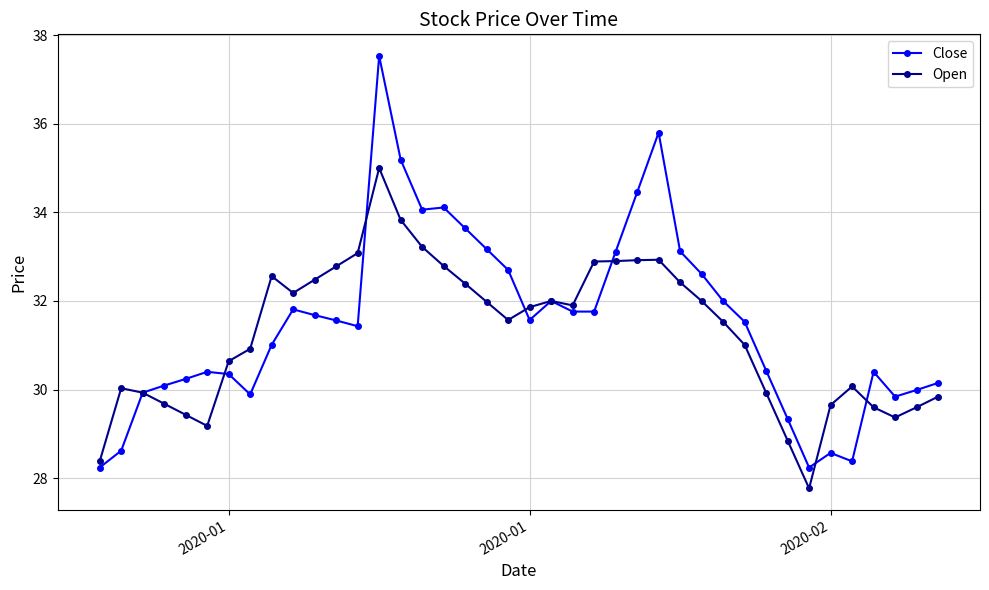

True or false: Close has more than 2 interior local peaks.

True